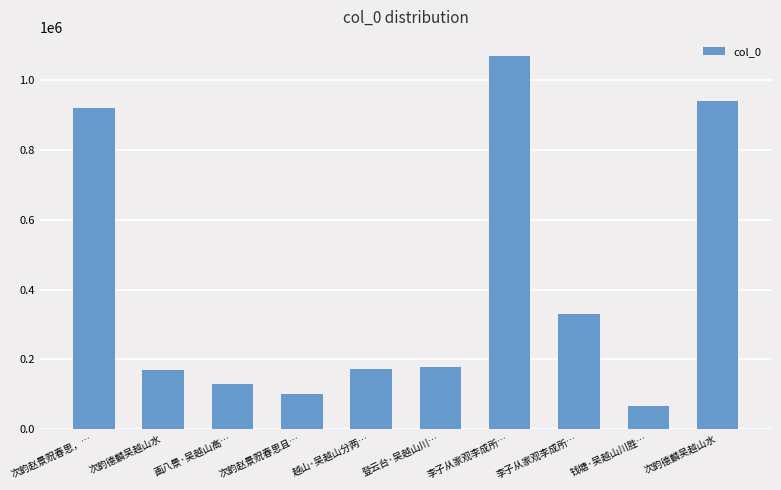

What is the approximate value at 登云台·吴越山川…, to the nearest 100?

177000